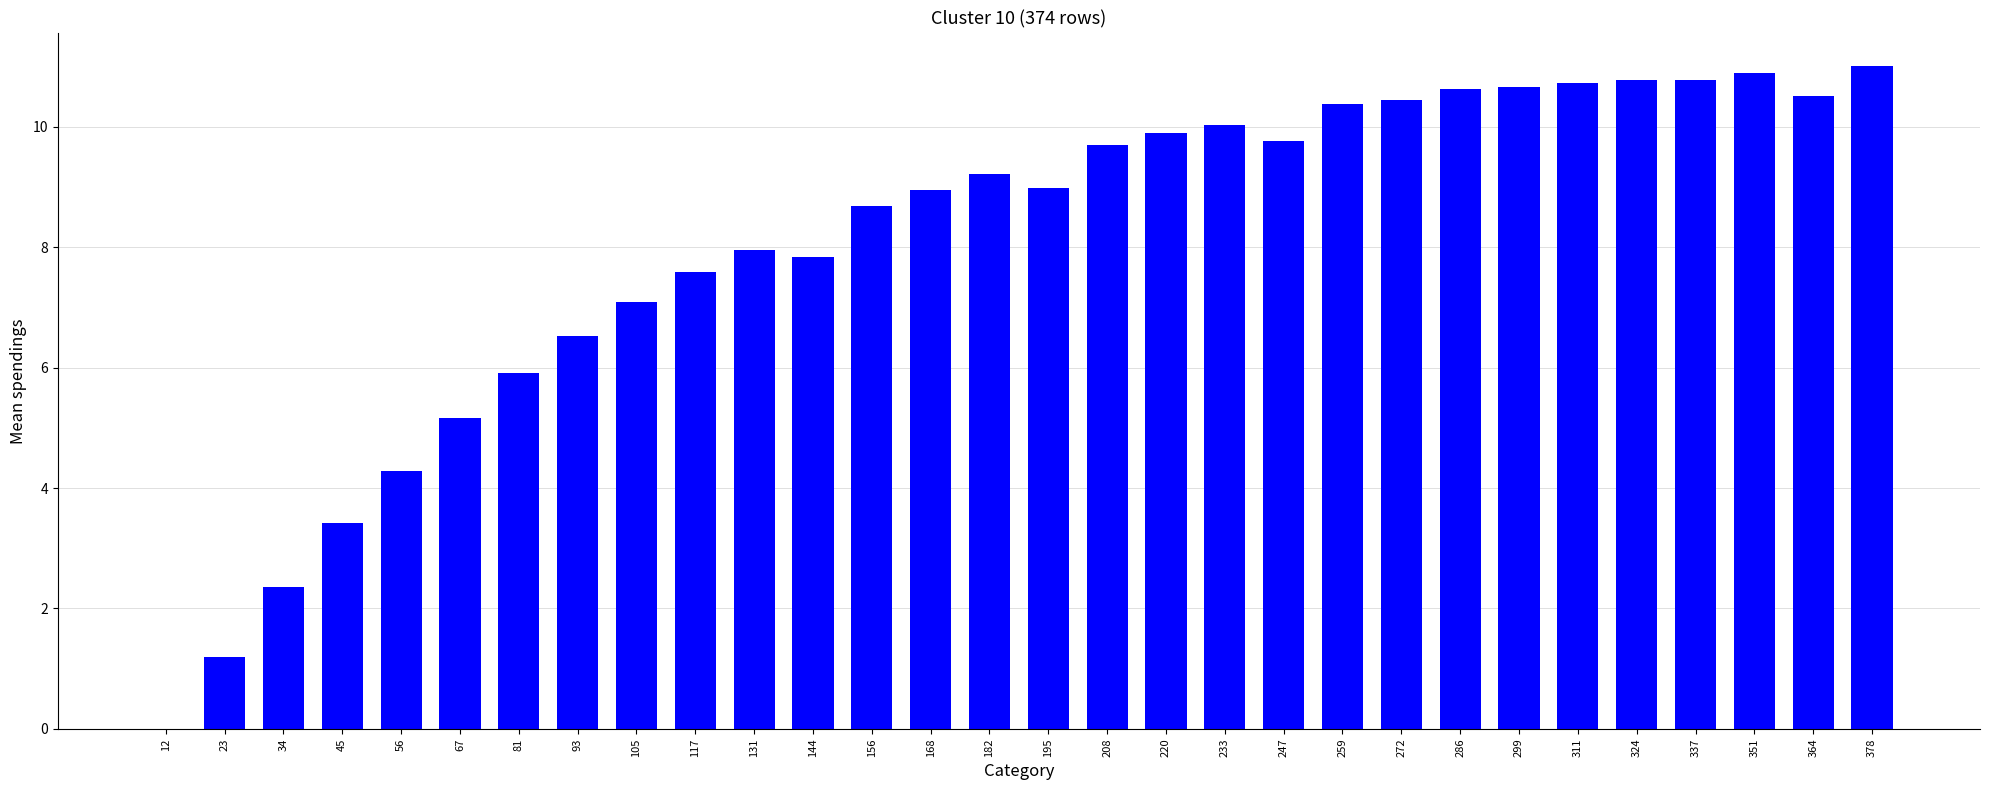

What is the sum of all values?

241.3